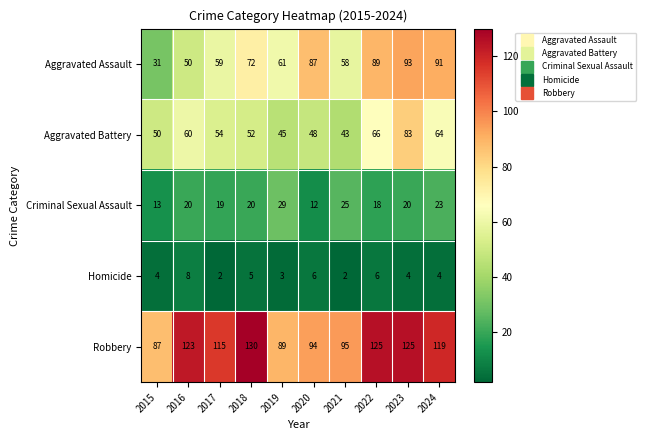

Which series has the largest range (max minus min)?

Aggravated Assault